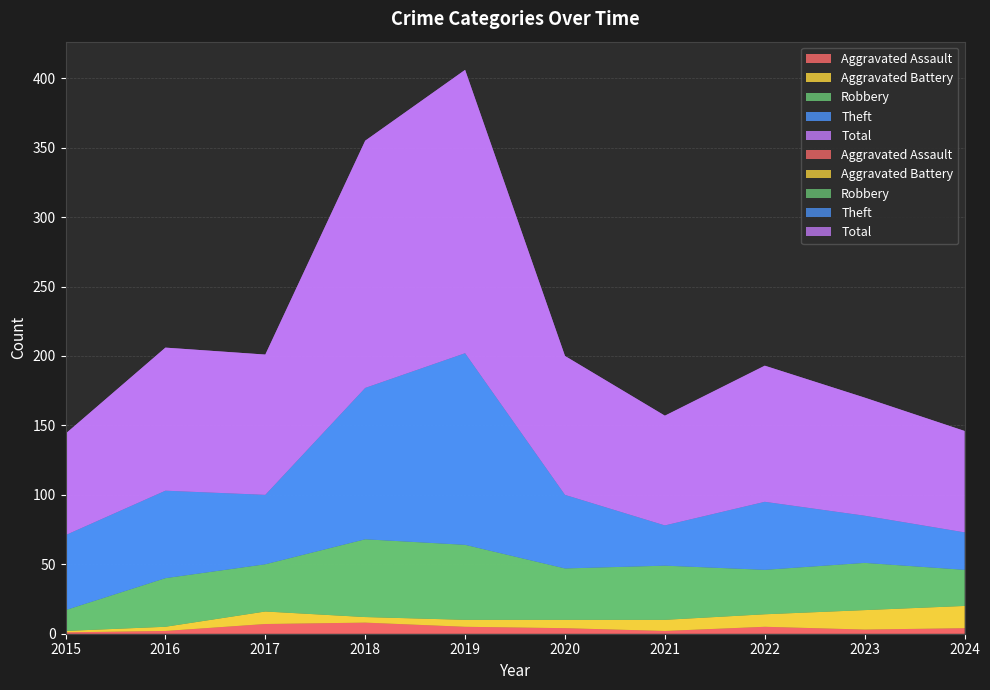

Reading left to right, transcribe all the data shown in this chart.

Aggravated Assault: 1	2	7	8	5	4	2	5	3	4
Aggravated Battery: 1	3	9	4	5	6	8	9	14	16
Robbery: 15	35	34	56	54	37	39	32	34	26
Theft: 54	63	50	109	138	53	29	49	34	27
Total: 73	103	101	178	204	100	79	98	85	73